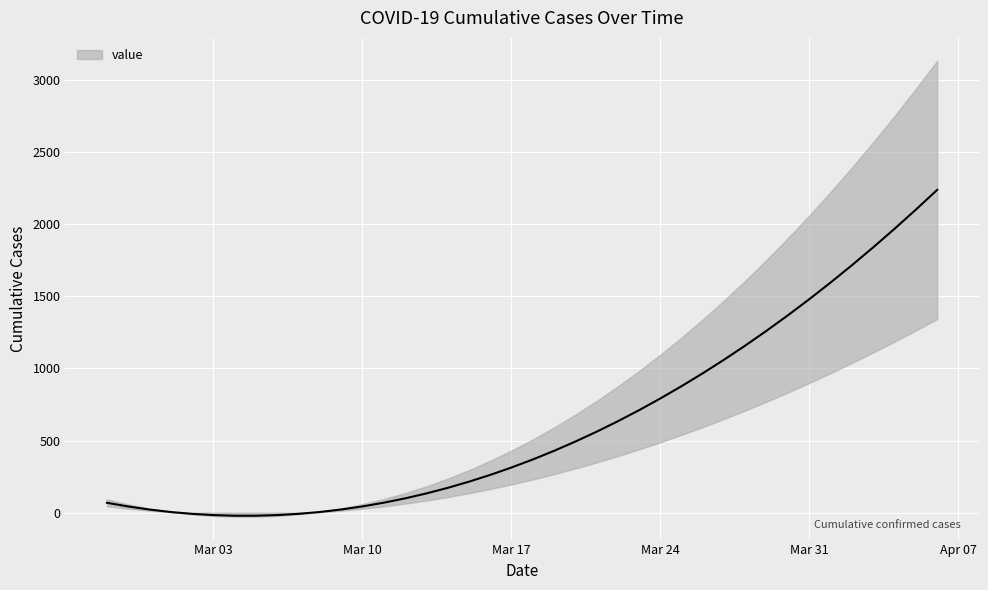

Rank the categories by value from highest to lowest.

2020-04-06, 2020-04-05, 2020-04-04, 2020-04-03, 2020-04-02, 2020-04-01, 2020-03-31, 2020-03-30, 2020-03-29, 2020-03-28, 2020-03-27, 2020-03-26, 2020-03-25, 2020-03-24, 2020-03-23, 2020-03-22, 2020-03-21, 2020-03-20, 2020-03-19, 2020-03-18, 2020-03-17, 2020-03-16, 2020-03-15, 2020-03-14, 2020-03-13, 2020-03-12, 2020-03-11, 2020-02-27, 2020-03-10, 2020-02-28, 2020-03-09, 2020-02-29, 2020-03-08, 2020-03-01, 2020-03-07, 2020-03-02, 2020-03-06, 2020-03-03, 2020-03-05, 2020-03-04